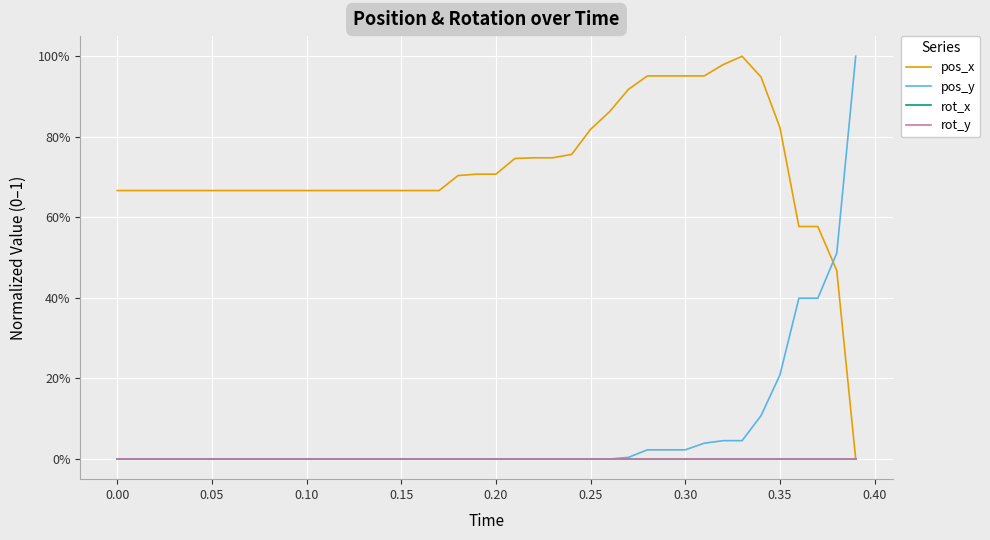

Does the chart have visible grid lines?

Yes